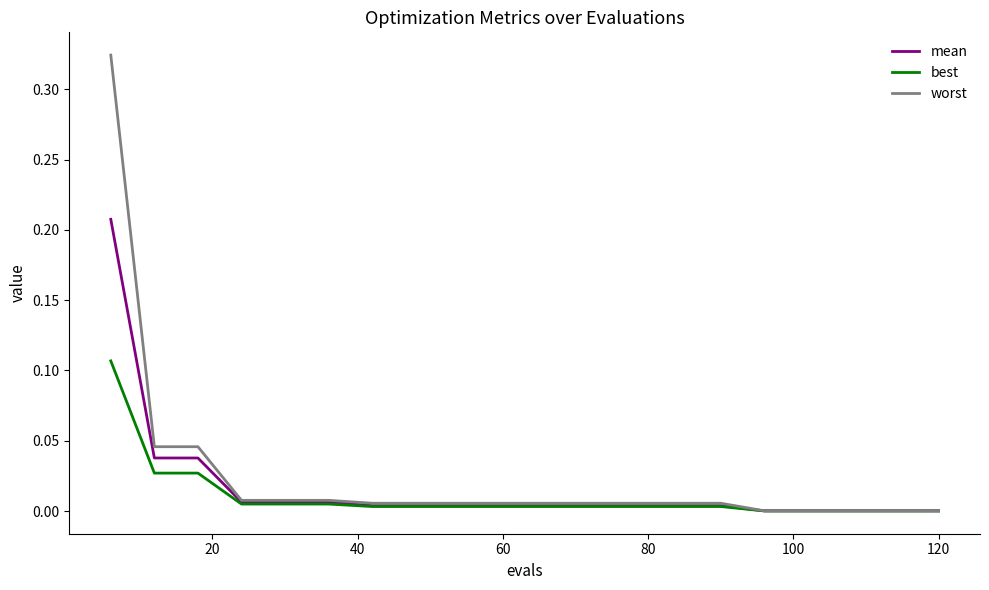

List the series in order of their overall mean, lowest first.

best, mean, worst